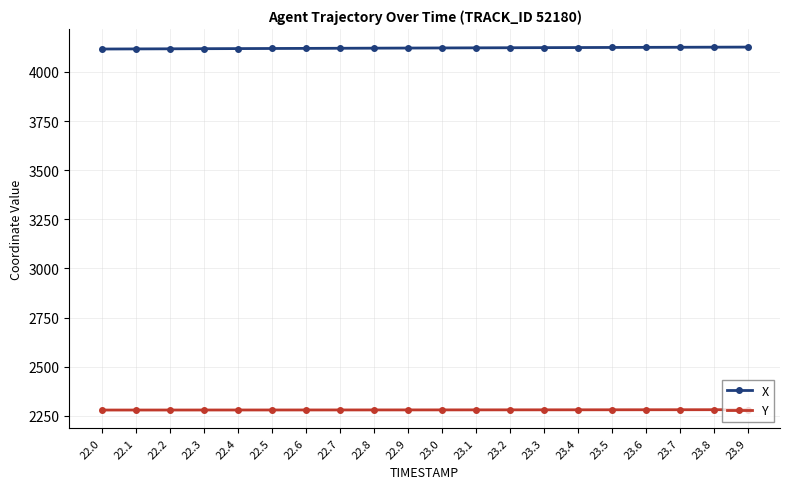

What is the sum of the Y values at 23.0 and 22.8?

4561.4